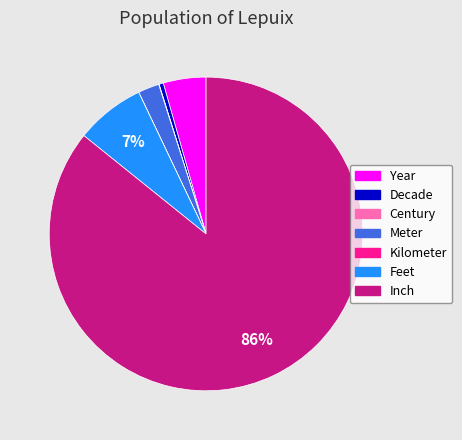

Is it true that Feet is 21% of the pie?

False